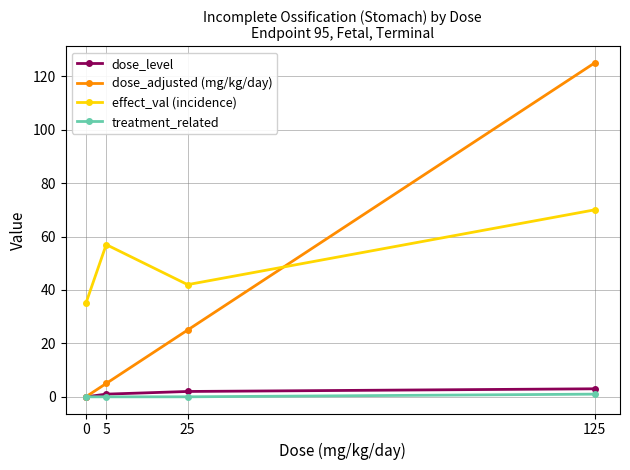

List the labels in order of effect_val (incidence) value, smallest first.

0, 25, 5, 125